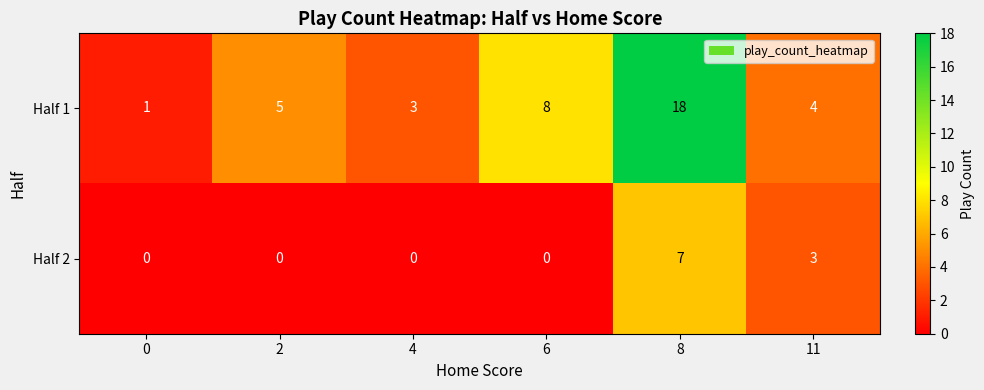

How many data points does each series have?

6